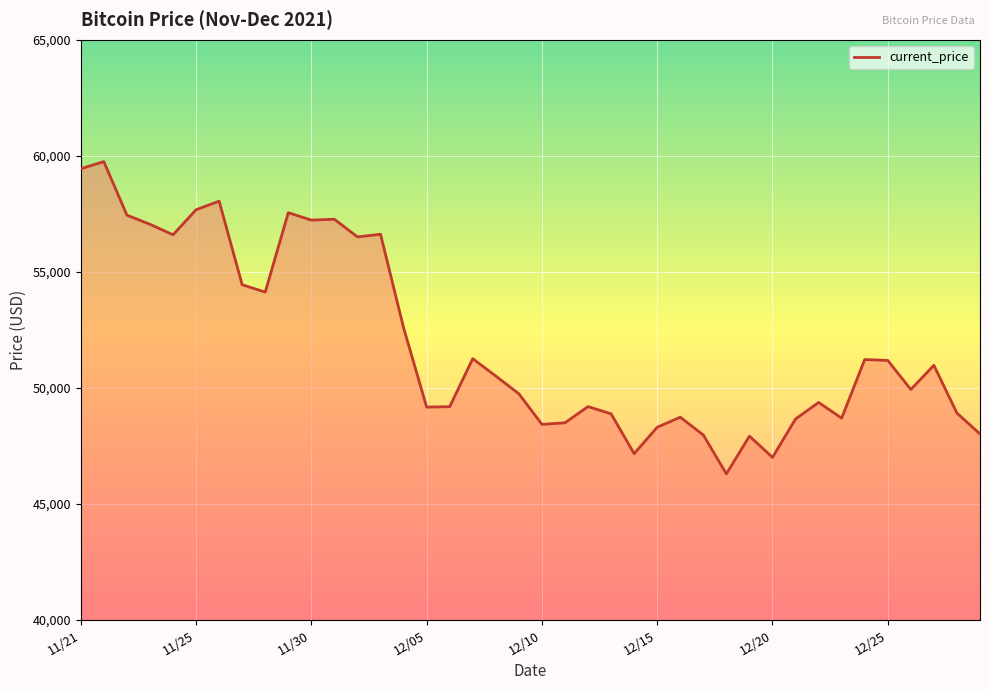

Does the chart display data point markers on the line(s)?

No